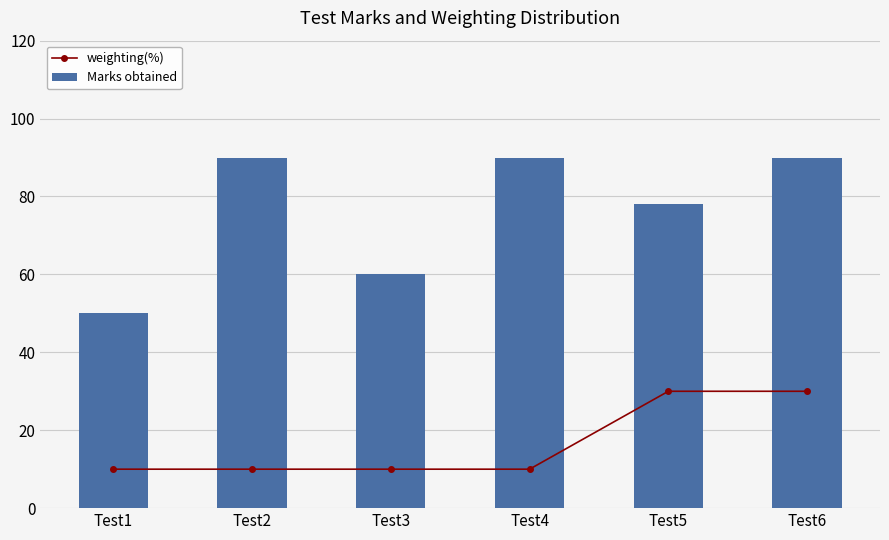

Between Test4 and Test6, which series saw the biggest shift?

weighting(%)